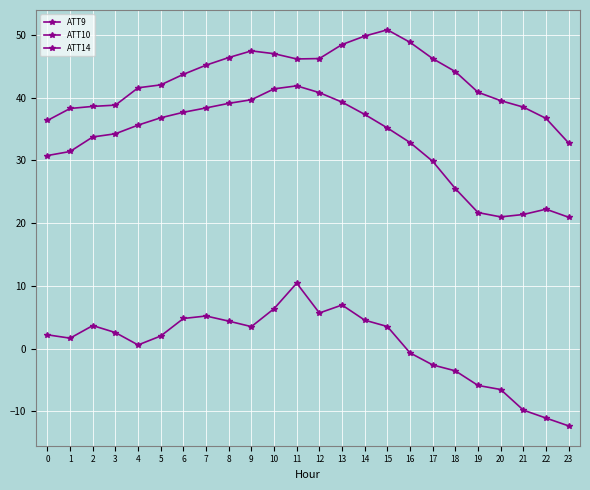

Rank the categories by ATT9 value from lowest to highest.

23, 0, 22, 1, 21, 2, 3, 20, 19, 4, 5, 6, 18, 7, 11, 17, 12, 8, 10, 9, 13, 16, 14, 15